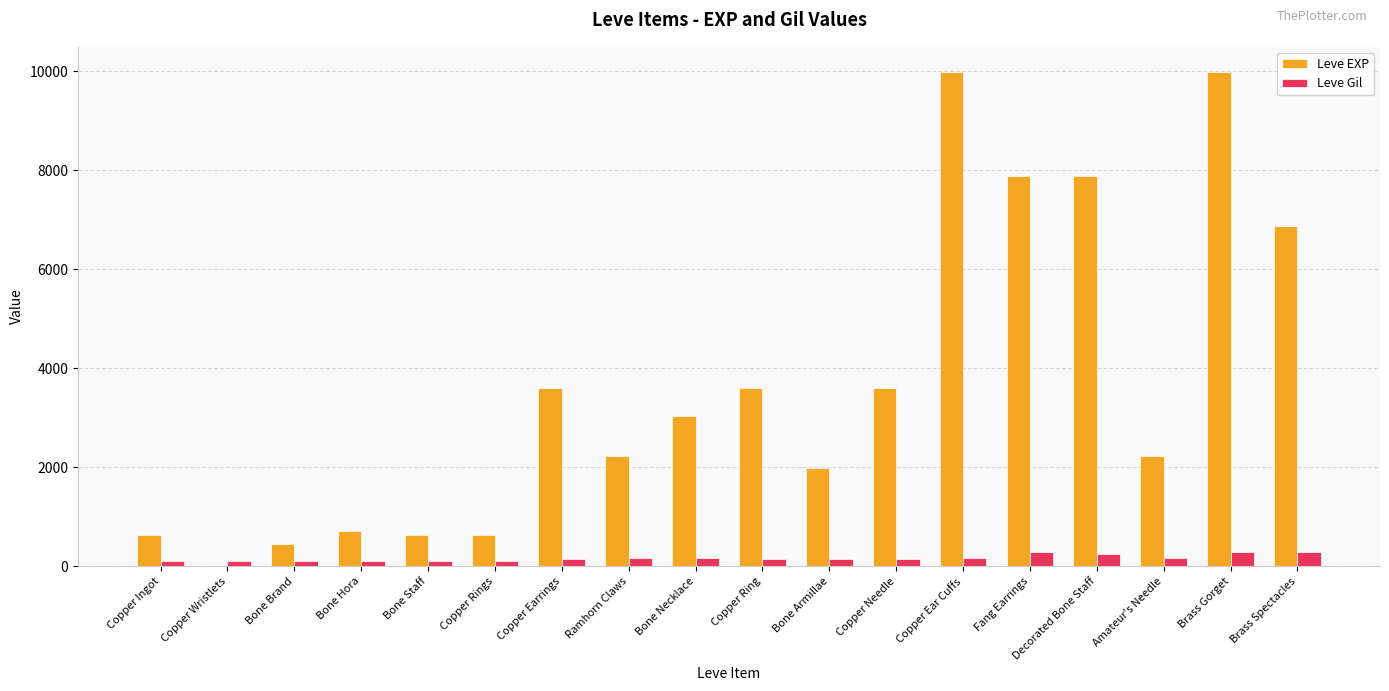

Is it true that Leve EXP equals 2927 at Decorated Bone Staff?

False